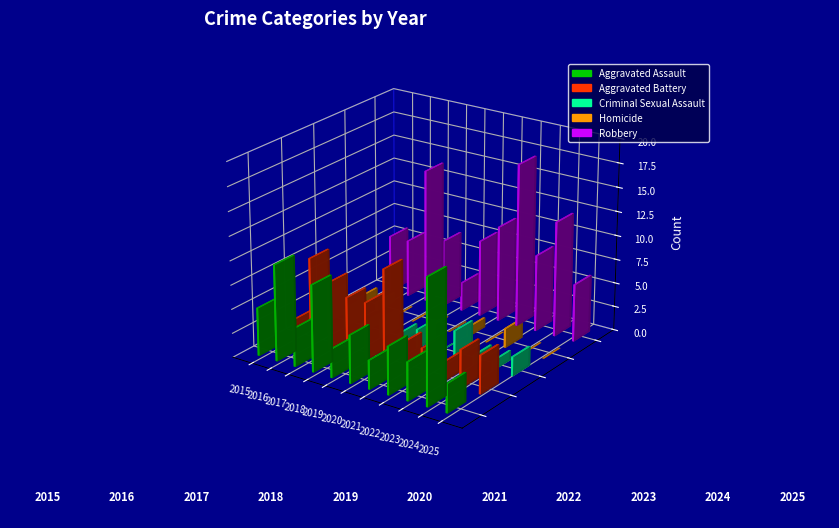

True or false: Homicide has a value of 0 at 2015.

False